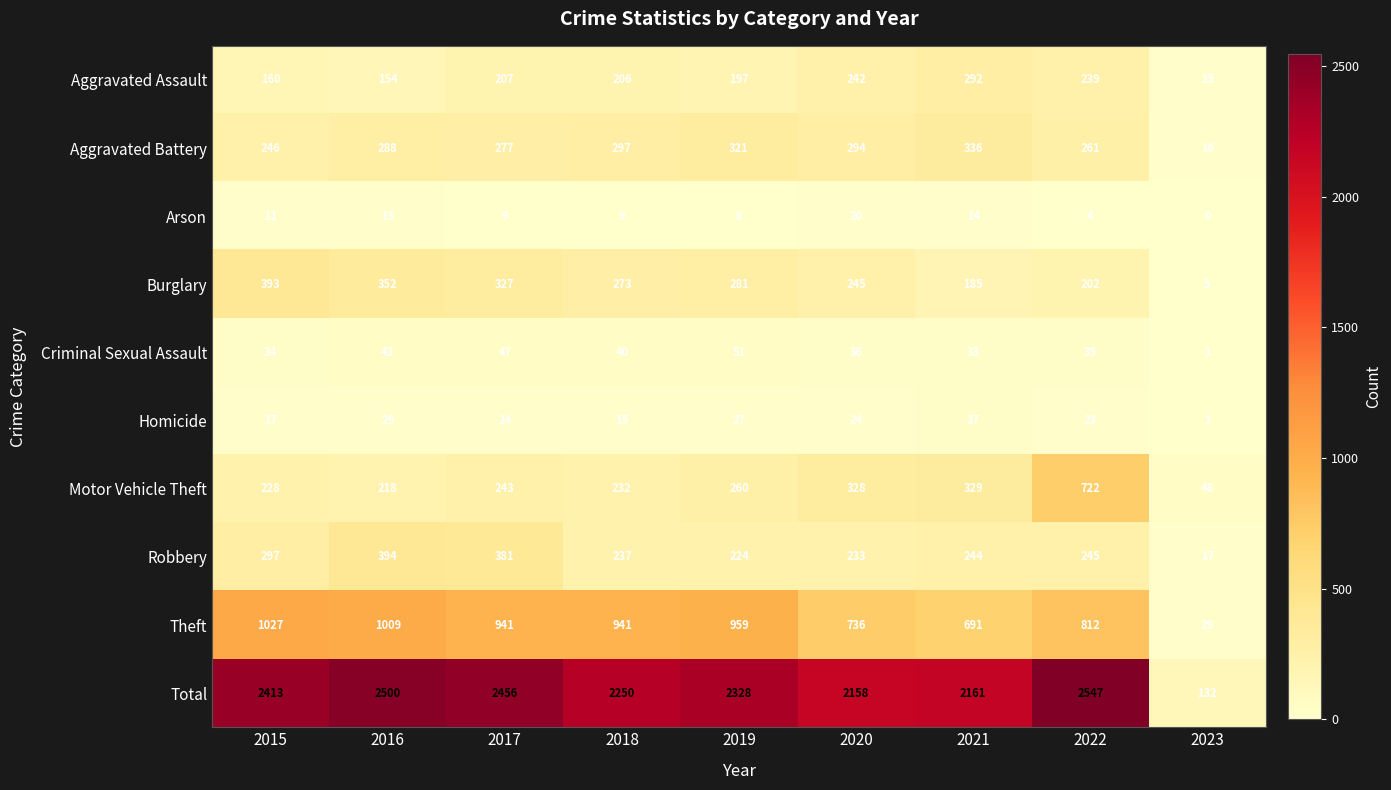

What is the greatest value displayed?

2547